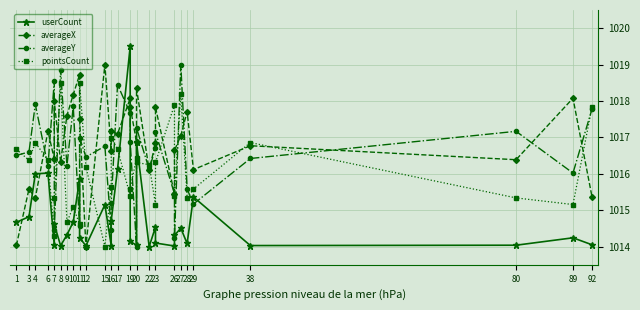

Between 8 and 16, which series saw the biggest shift?

averageY